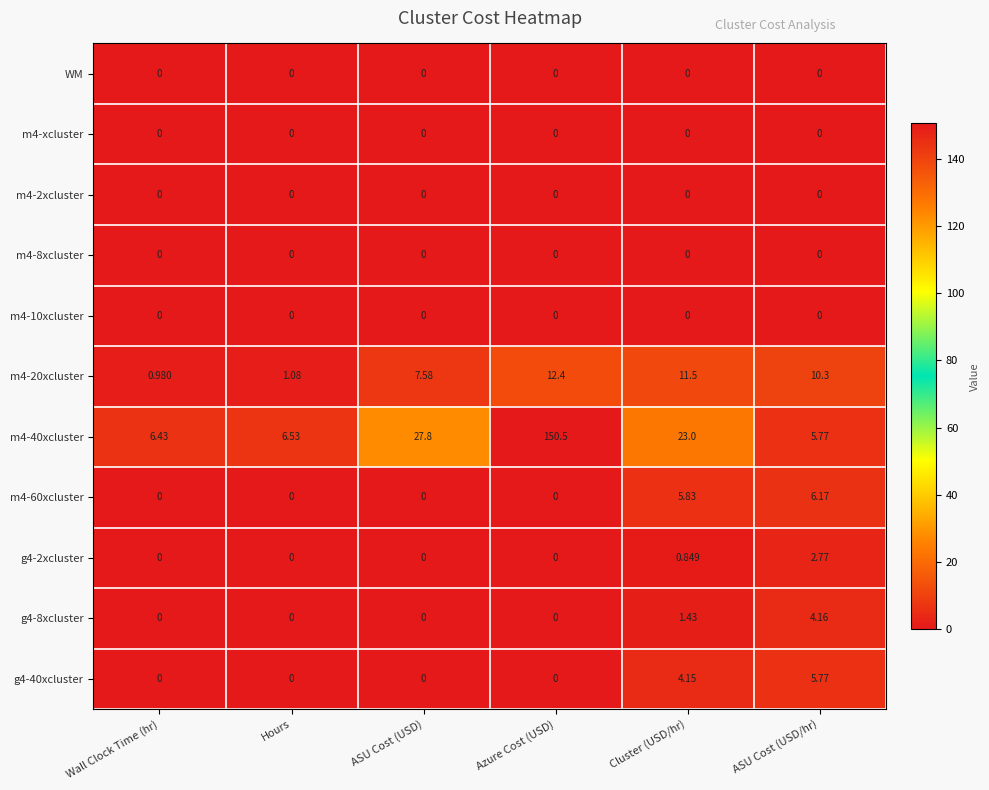

Is the value of WM at Hours greater than the value of m4-40xcluster at Cluster (USD/hr)?

No